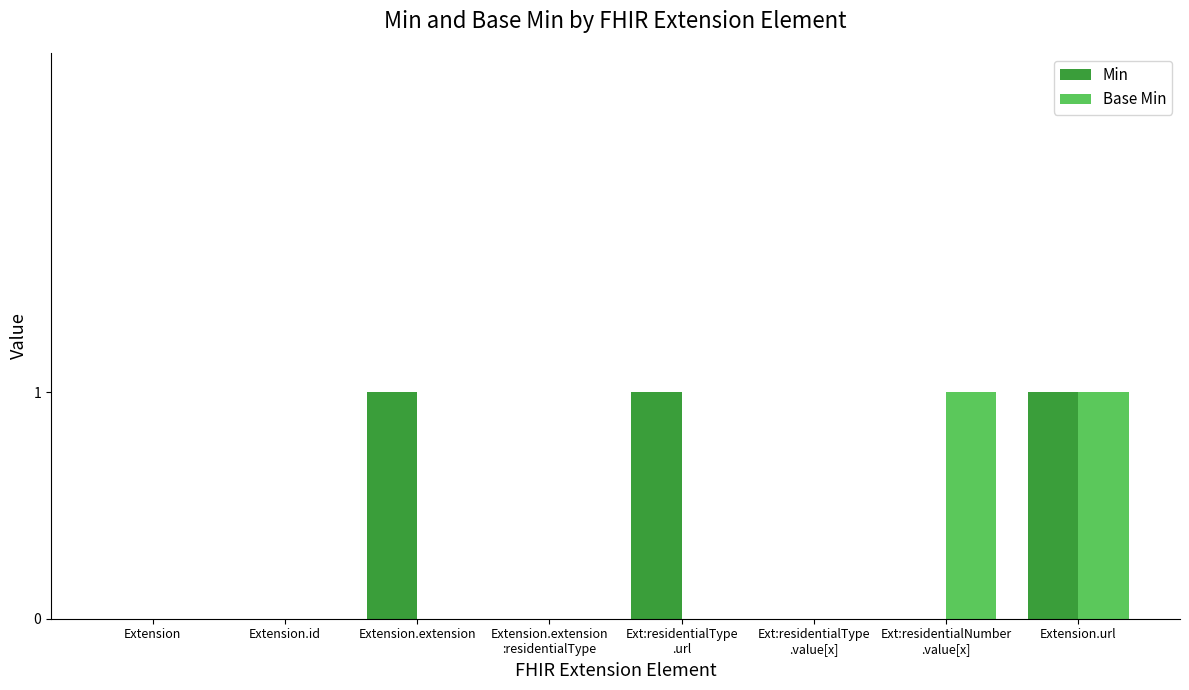

True or false: Min has a value of 0 at Extension.

True